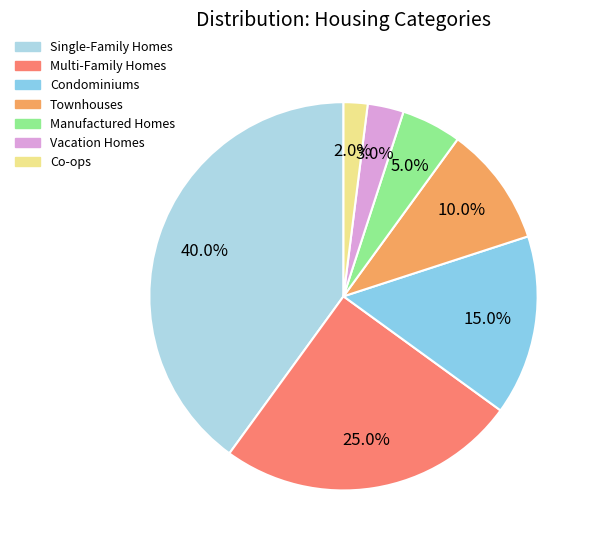

Do Multi-Family Homes and Vacation Homes together represent more than half of the pie?

No